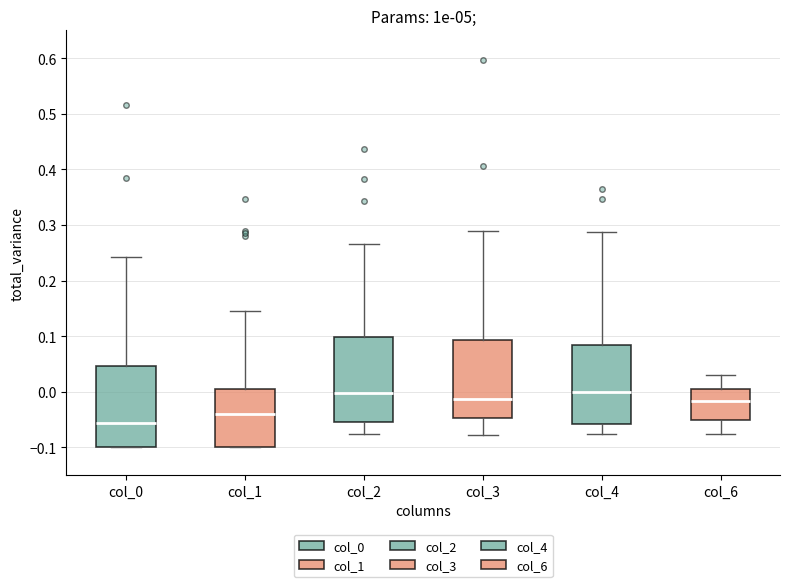

Where does the lower whisker of the box for col_3 end on the y-axis? The values are not printed on the chart, so give them approximately, as read against the axis.

-0.08